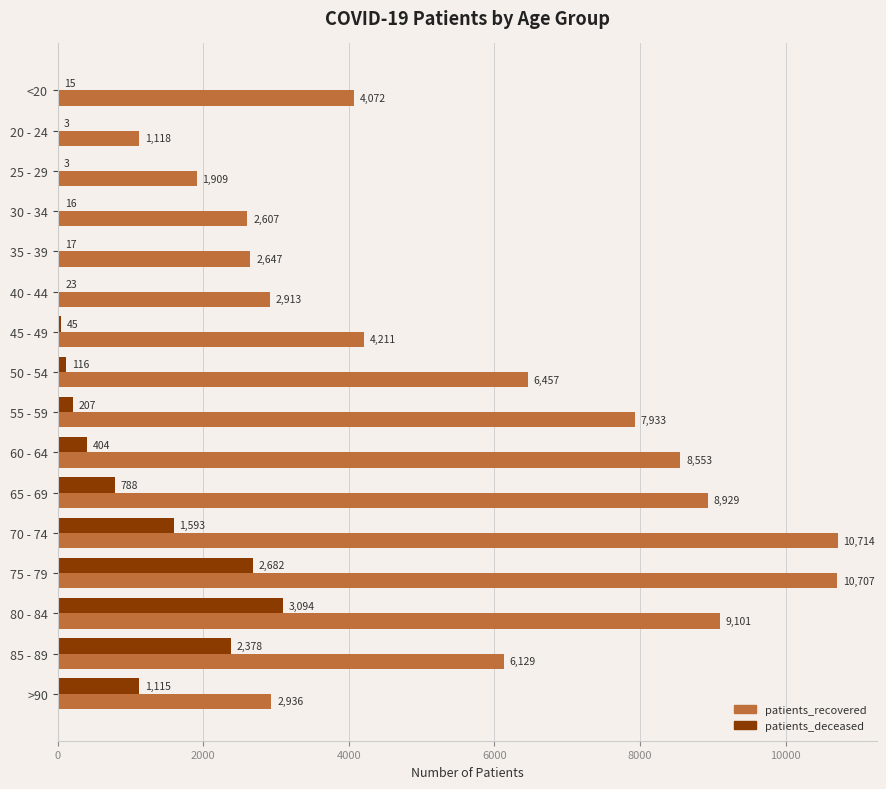

What are all the series names shown in the legend?

patients_recovered, patients_deceased